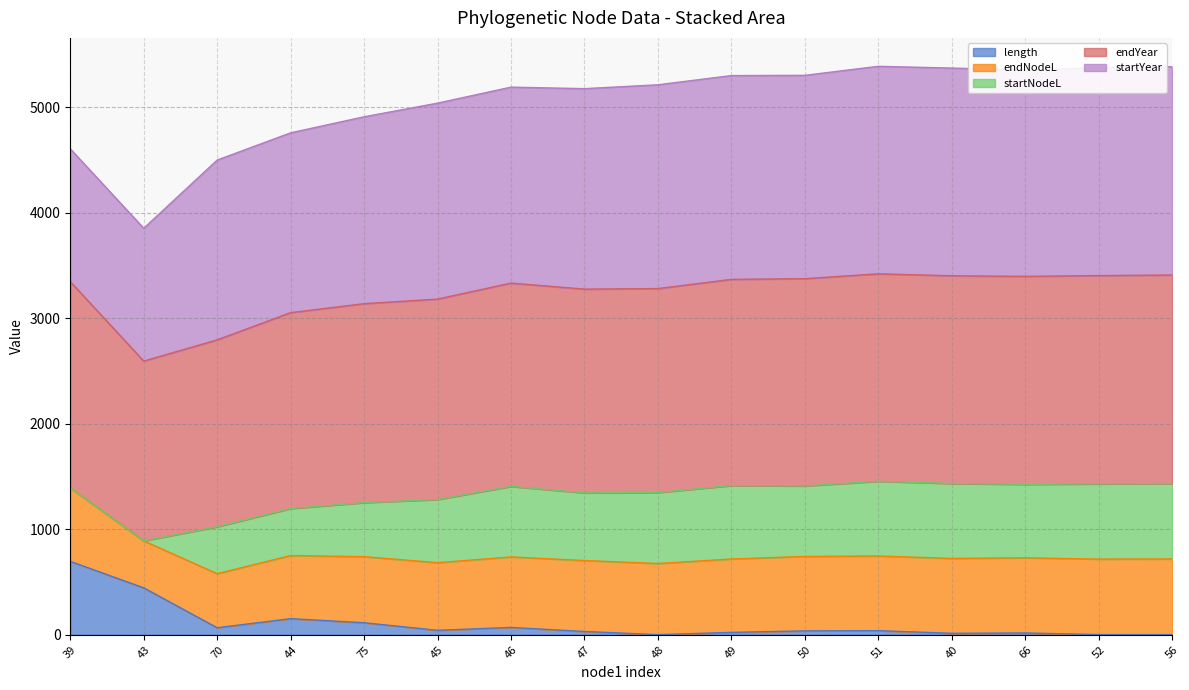

Which has a higher value, 48 or 66?

66